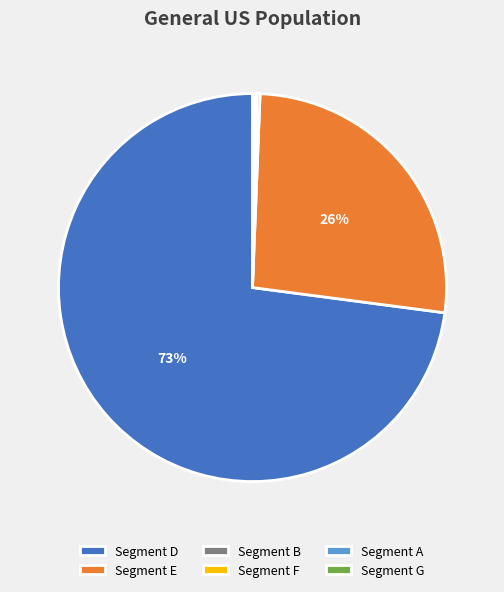

The Segment E slice represents 26% of the pie. True or false?

True